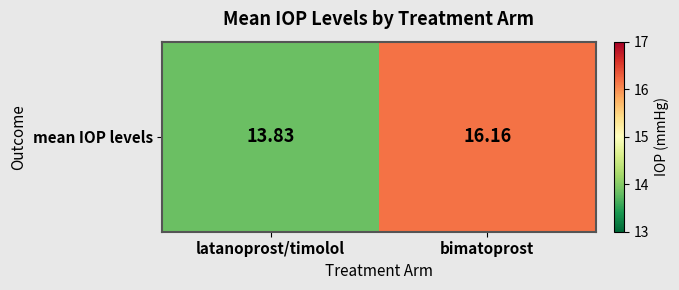

What is the maximum value shown in the chart?

16.2